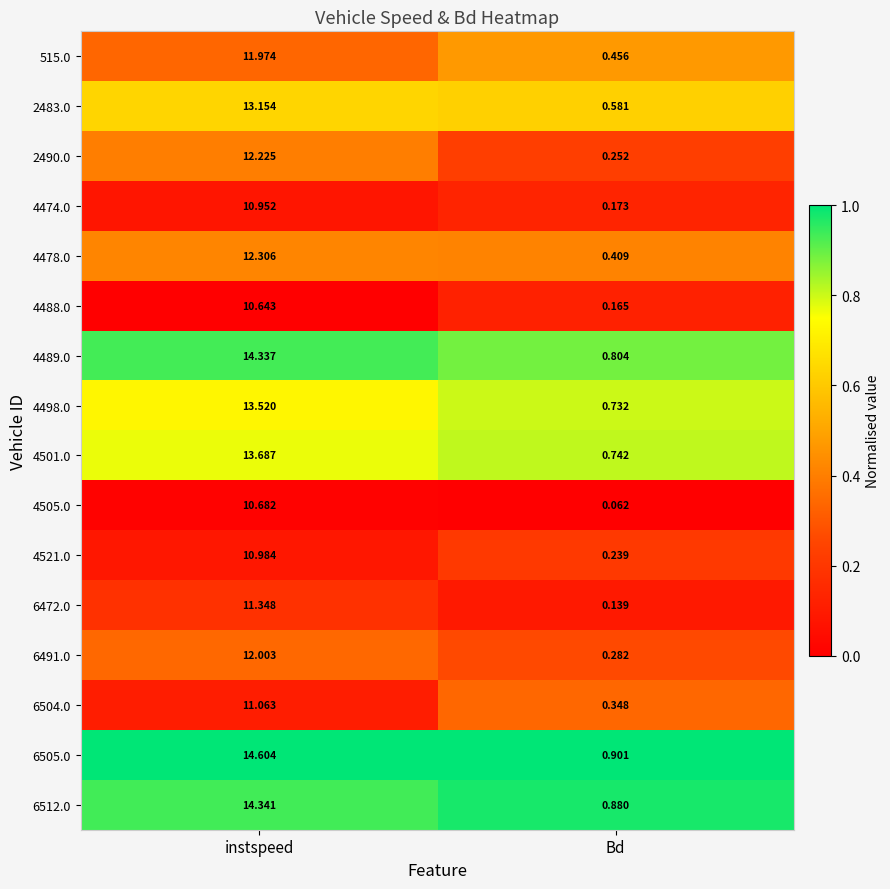

Where is 4489.0 nearest to the value 7?

Bd